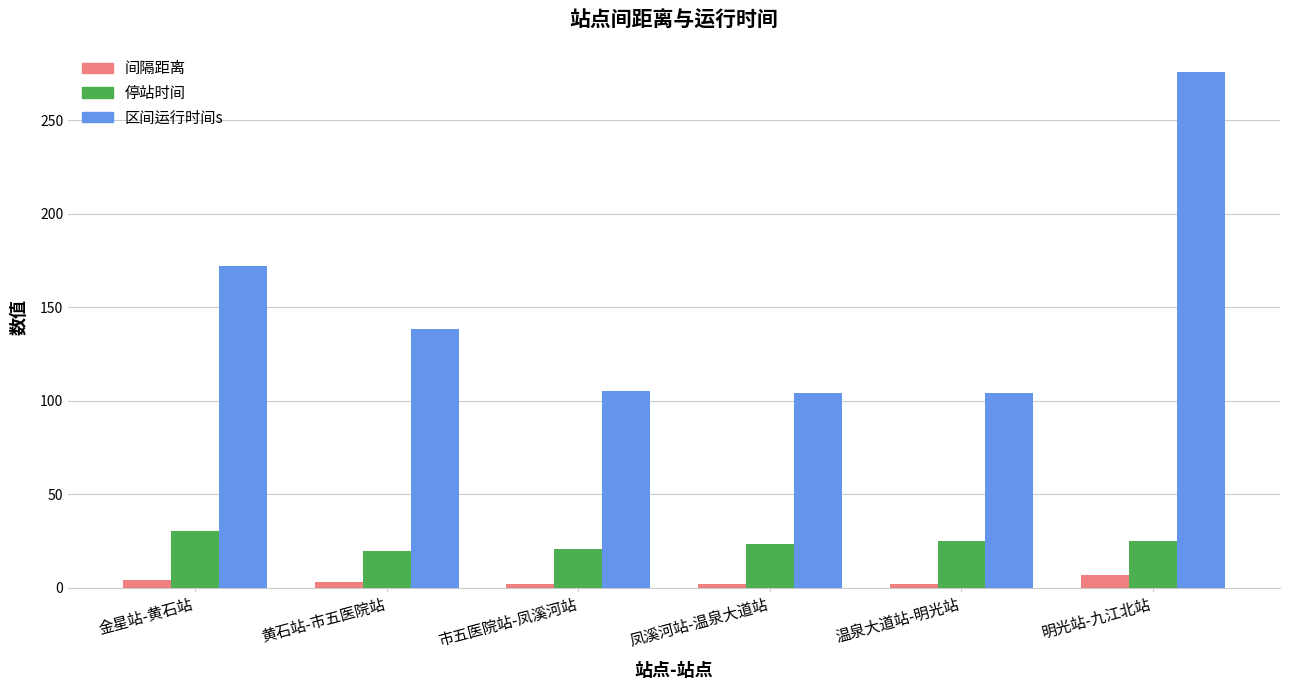

The value of 区间运行时间s at 温泉大道站-明光站 is 104.1. True or false?

True